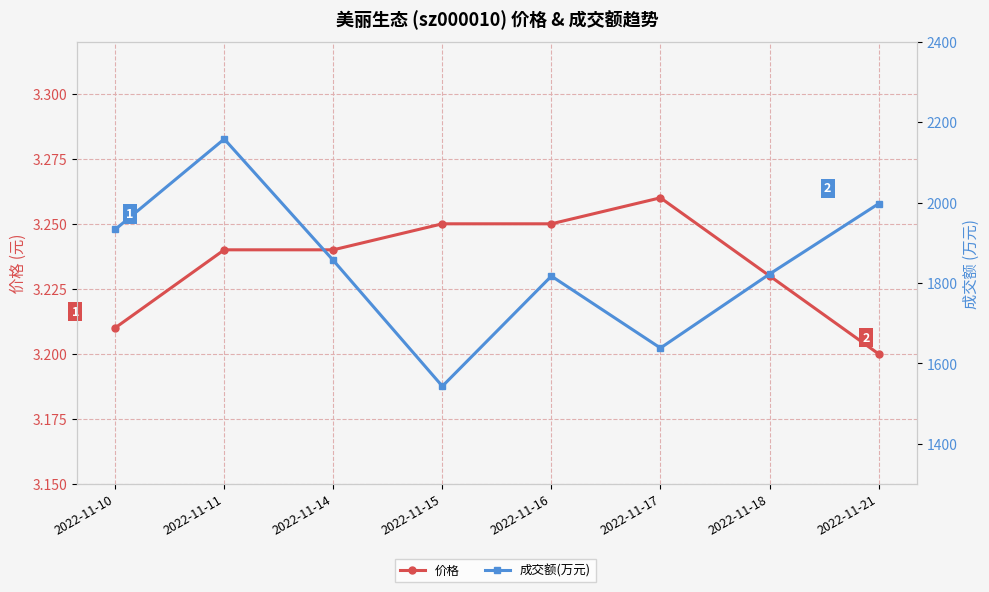

At which label does 价格 reach its minimum?

2022-11-21